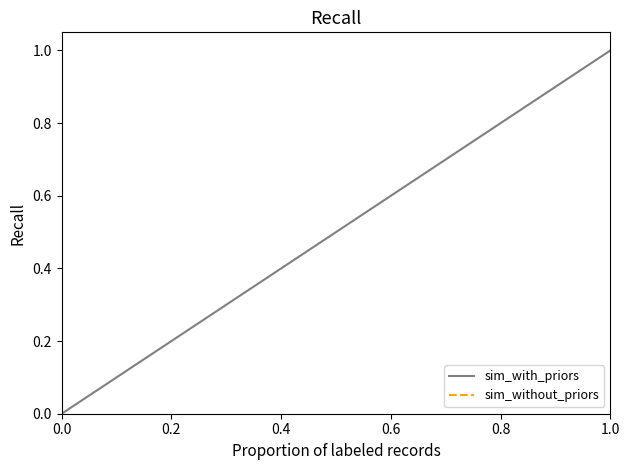

True or false: sim_with_priors and sim_without_priors intersect in this chart.

False